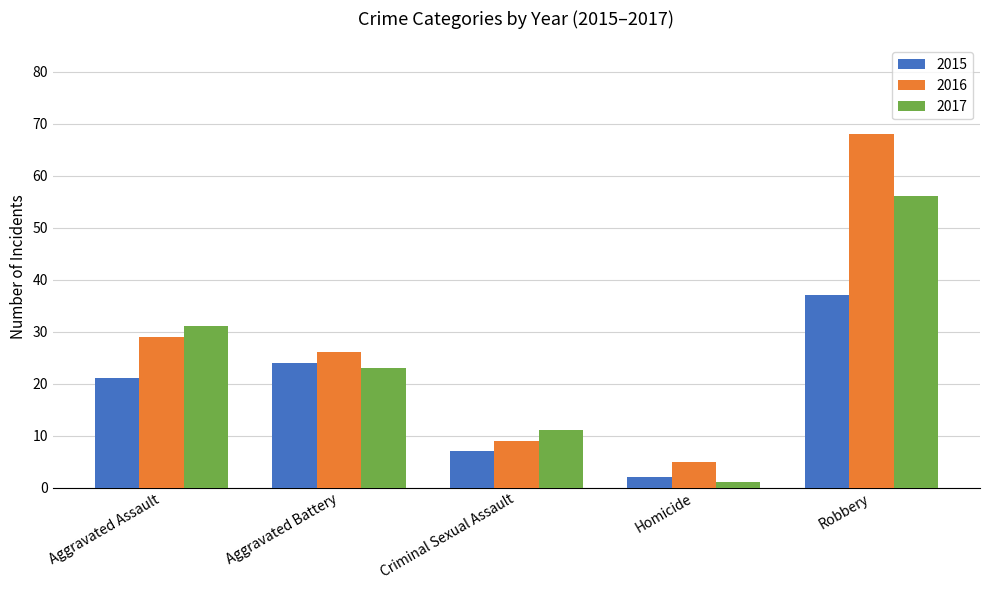

What are all the series names shown in the legend?

2015, 2016, 2017